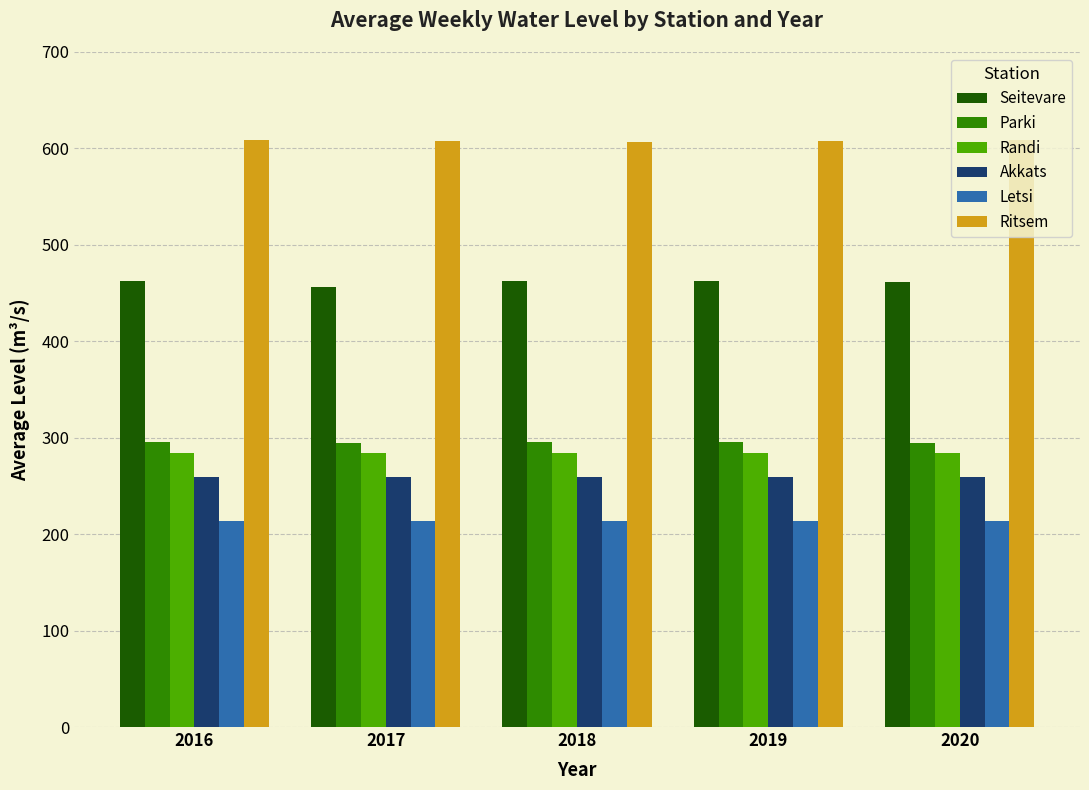

Count the Parki values in the range 294 to 295.

2